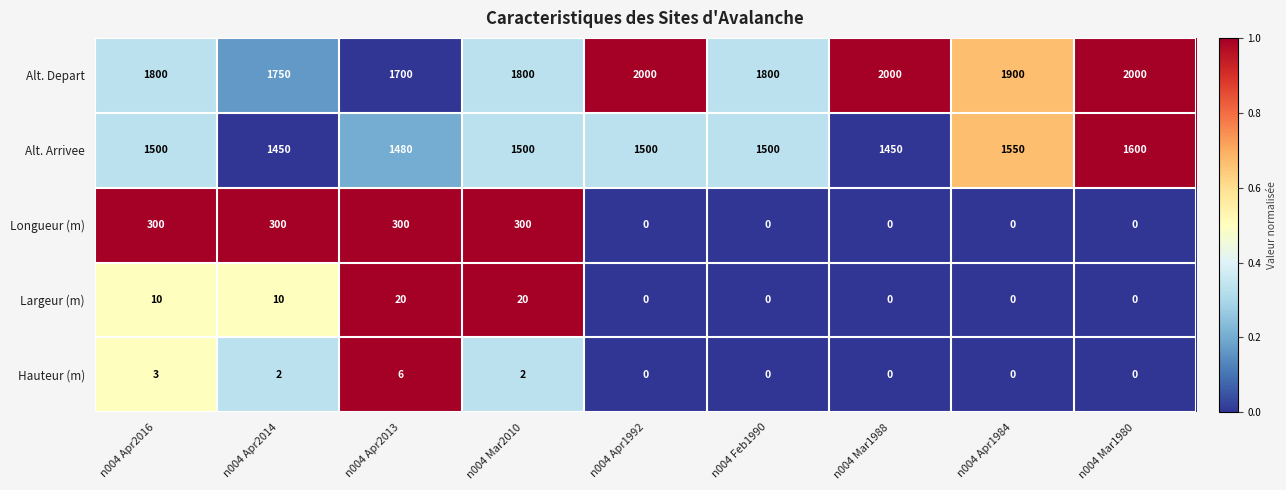

What is the total value across all series at n004 Apr2016?

3613